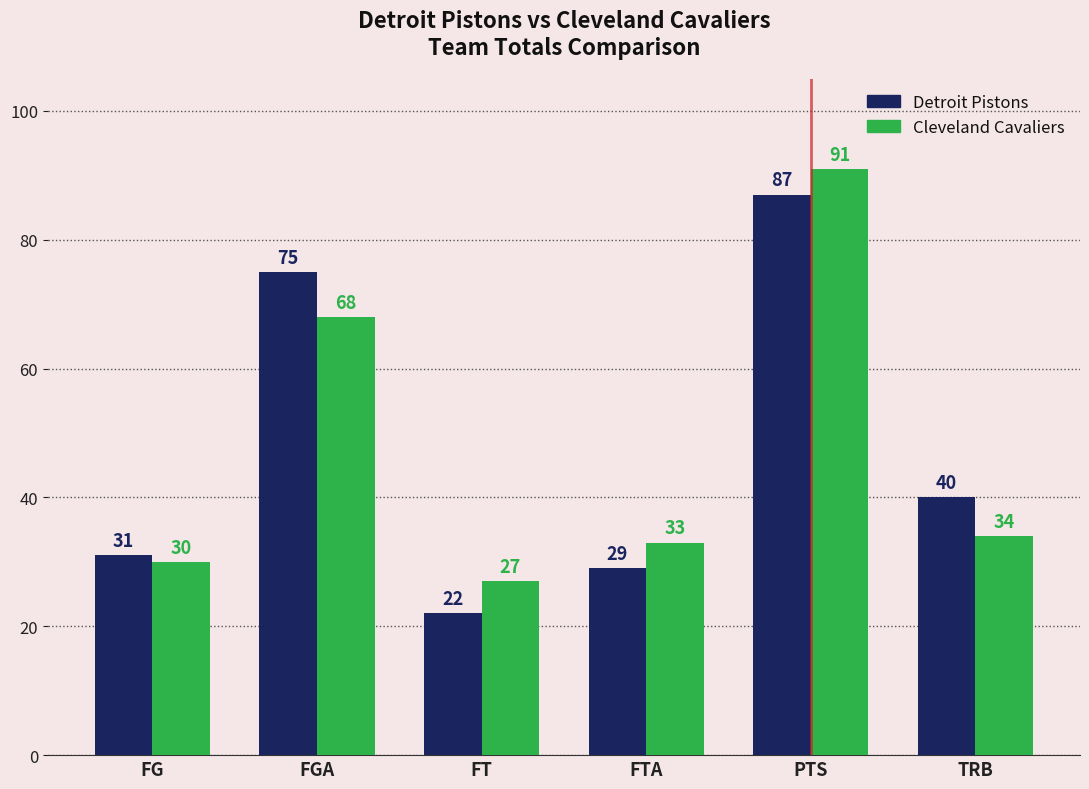

At which category does the chart reach its peak across all series?

PTS